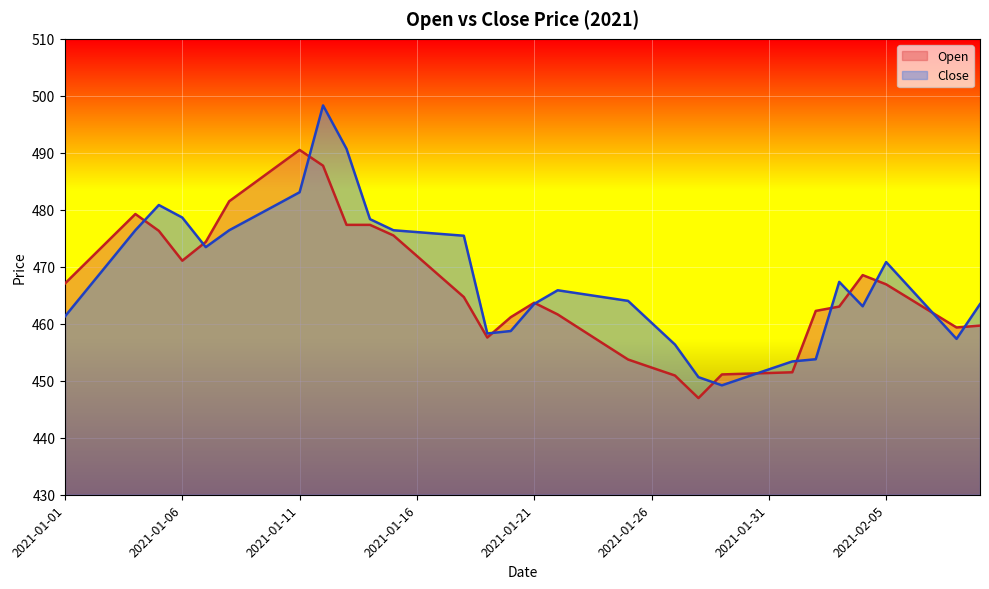

Does the chart display data point markers on the line(s)?

No